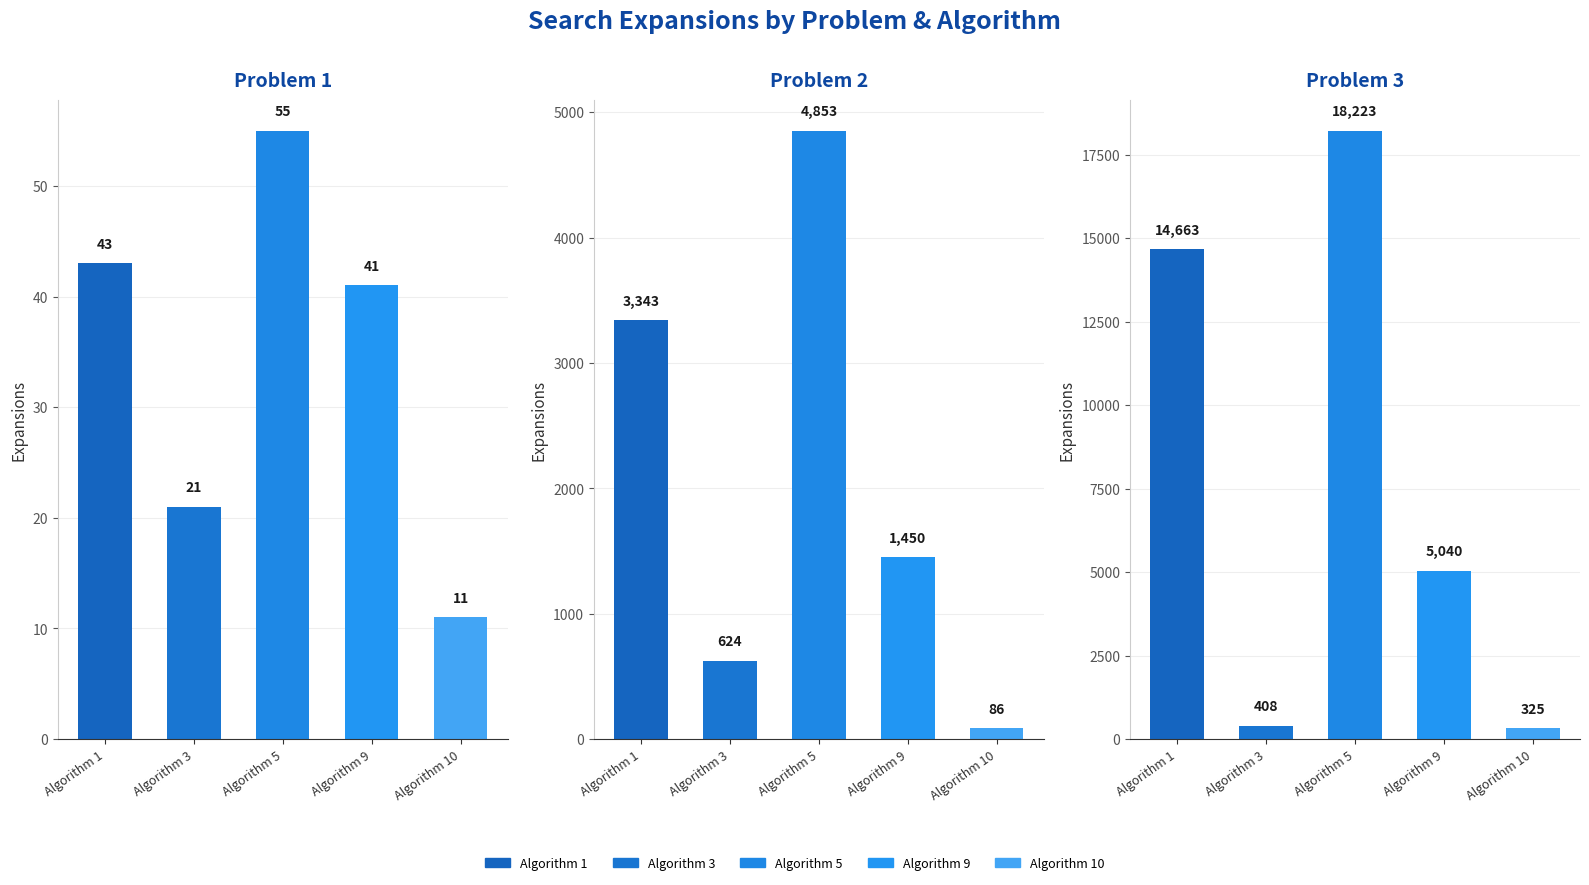

Which series changed the most between Algorithm 5 and Algorithm 10?

Problem 3